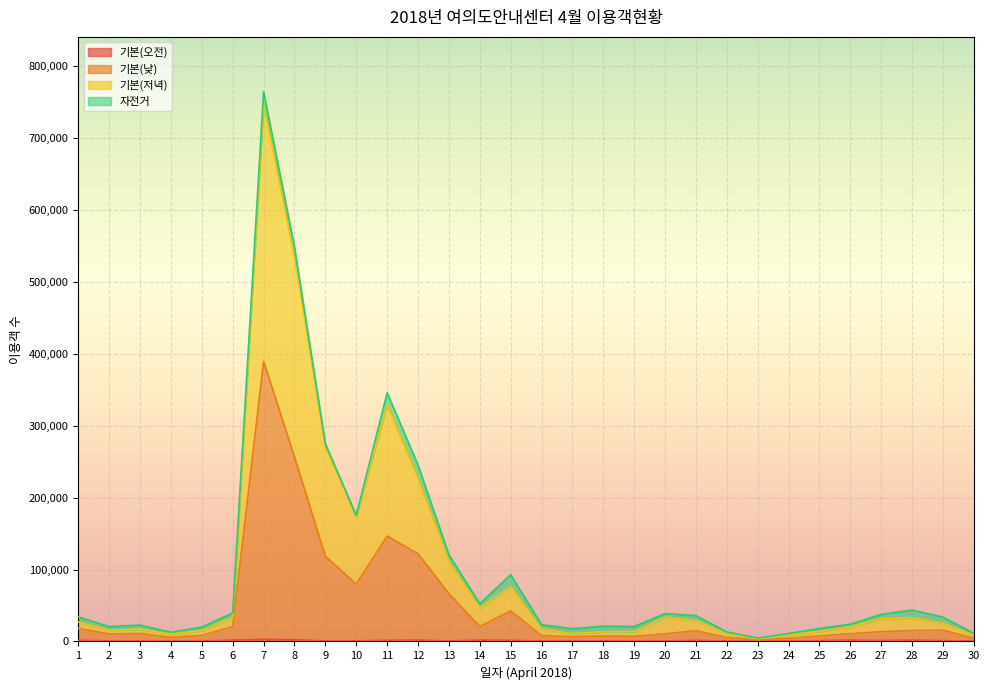

Which has a higher value, 23 or 9?

9